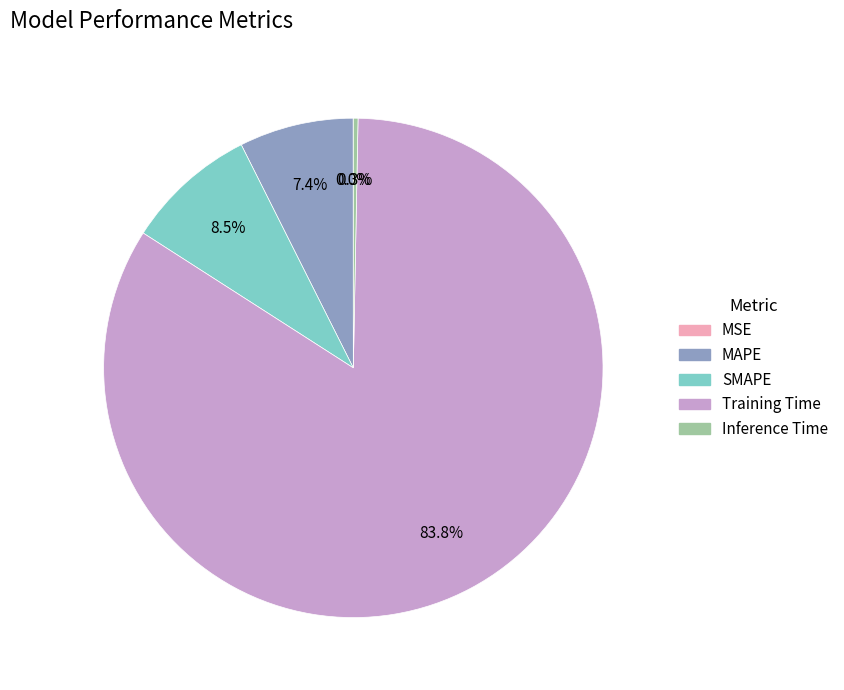

How much of the chart is everything except MAPE?

92.6%